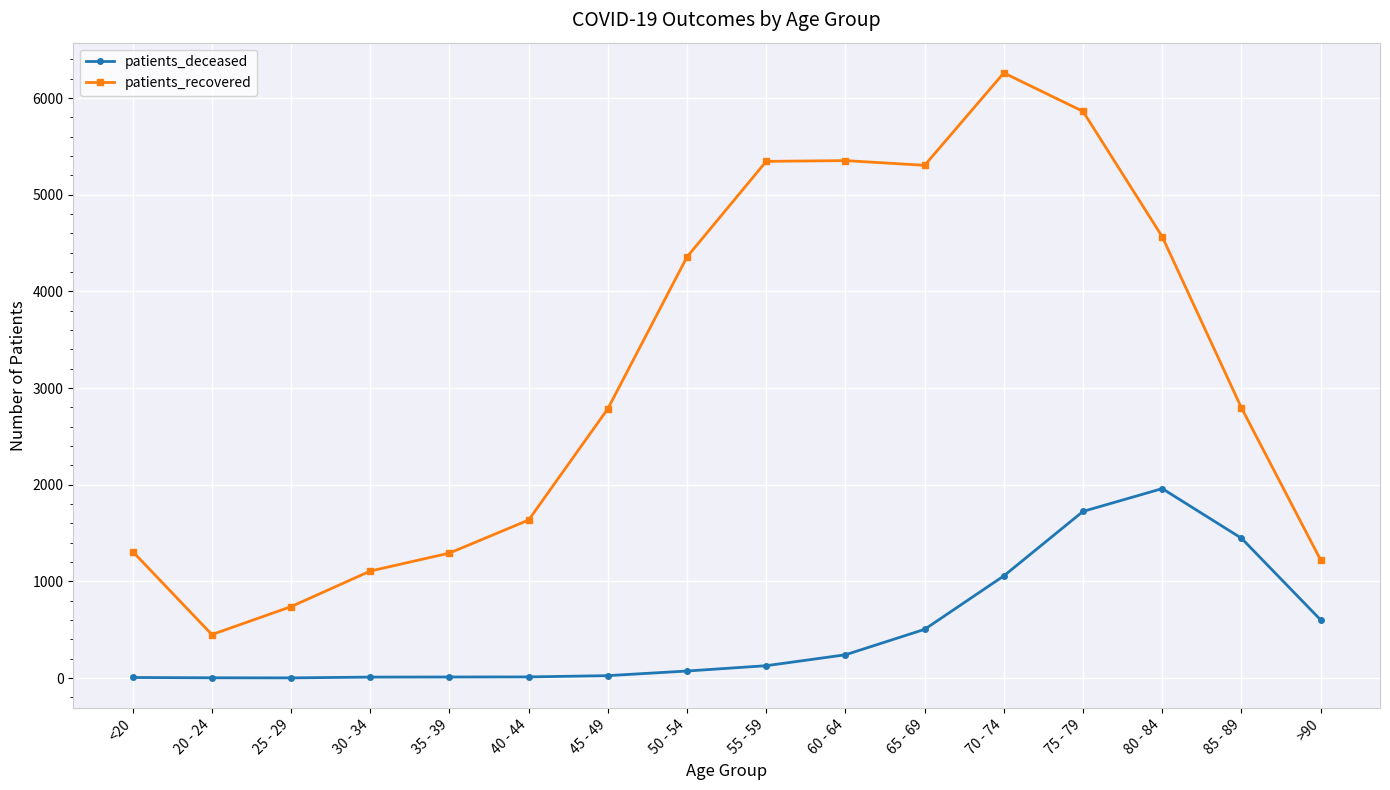

How many values in the patients_deceased series are below 128?

8